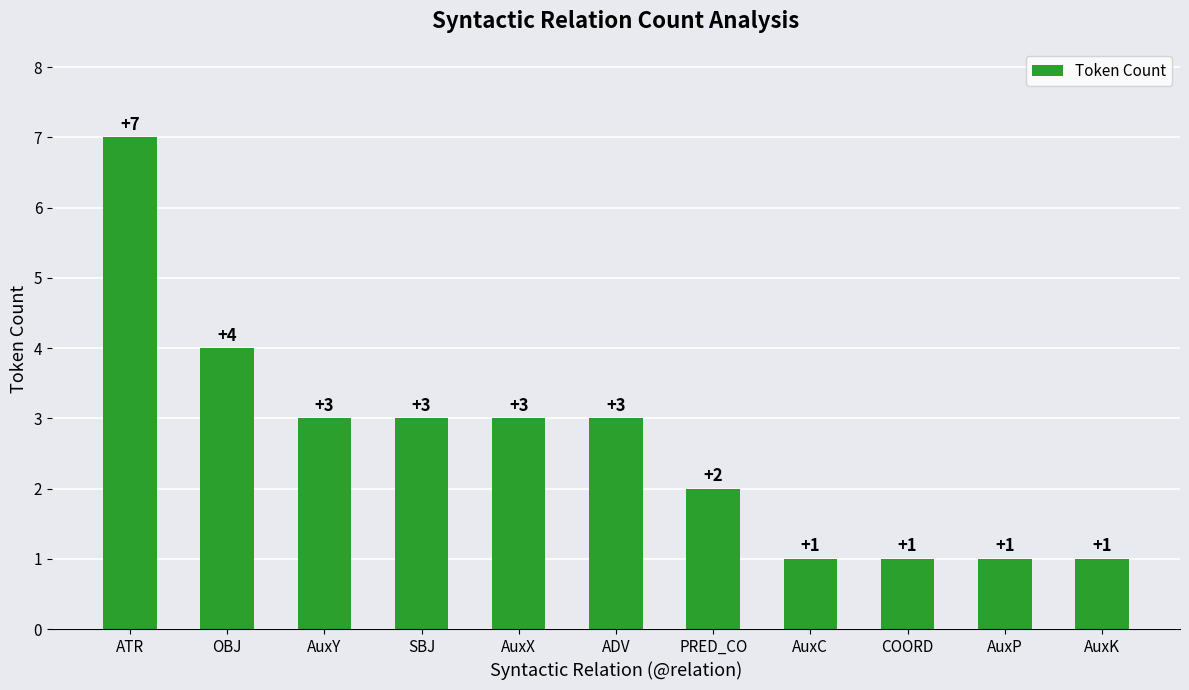

The chart shows a value of 1 at COORD. True or false?

True